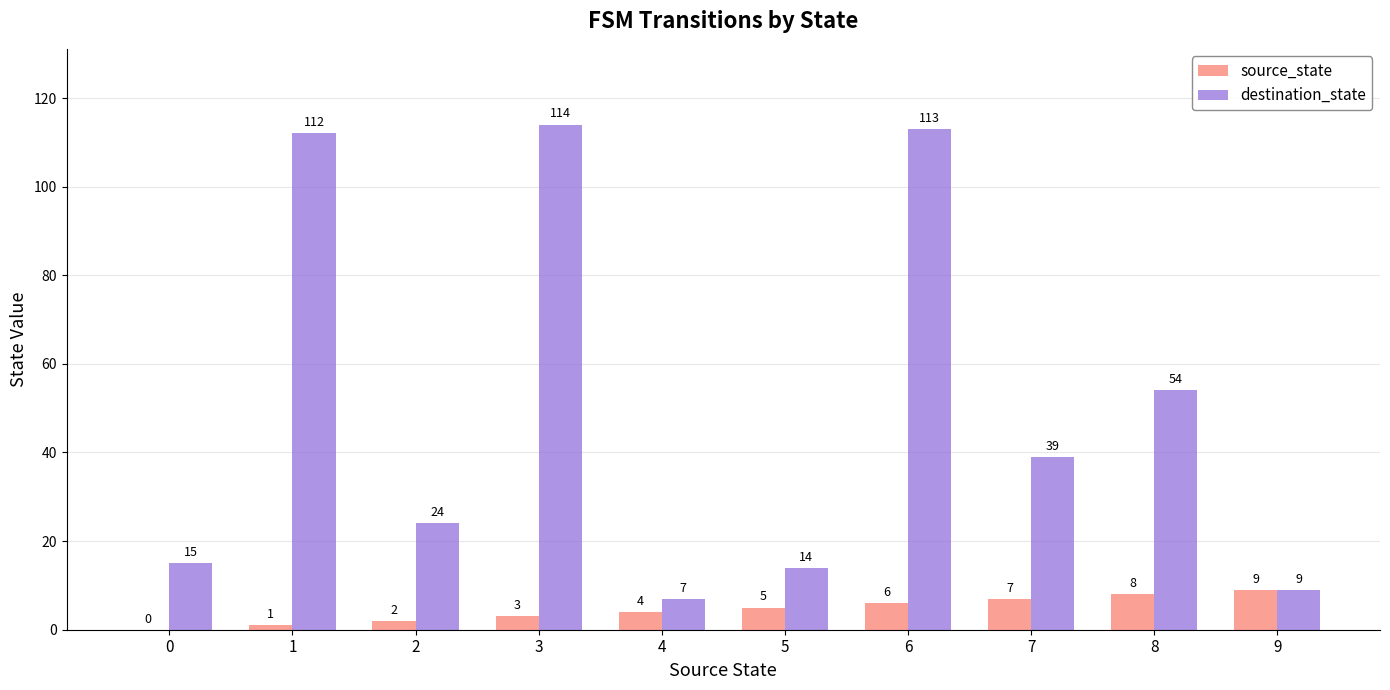

Is it true that destination_state equals 16 at 9?

False